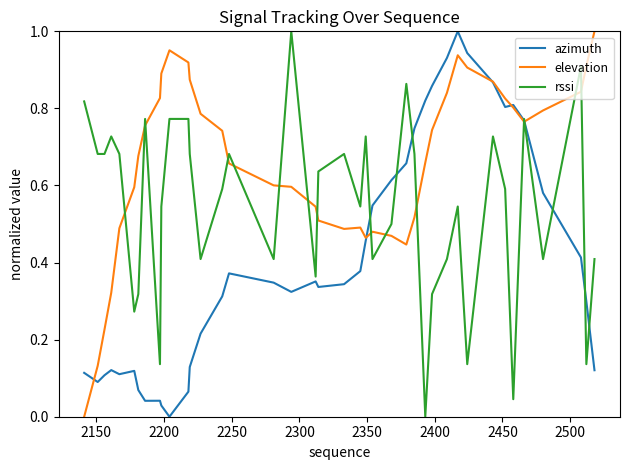

Rank the series by their average value, from highest to lowest.

elevation, rssi, azimuth